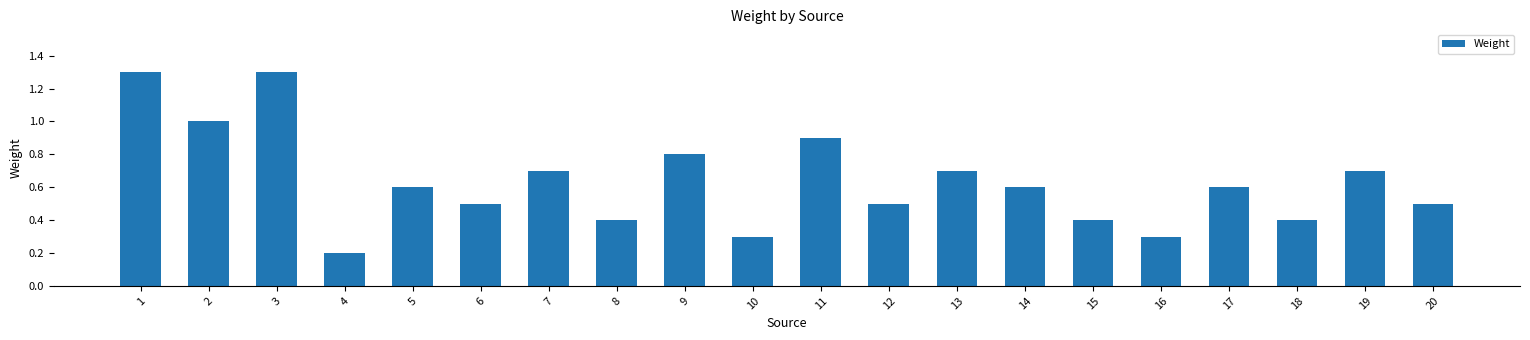

At which label is the value closest to 0?

4